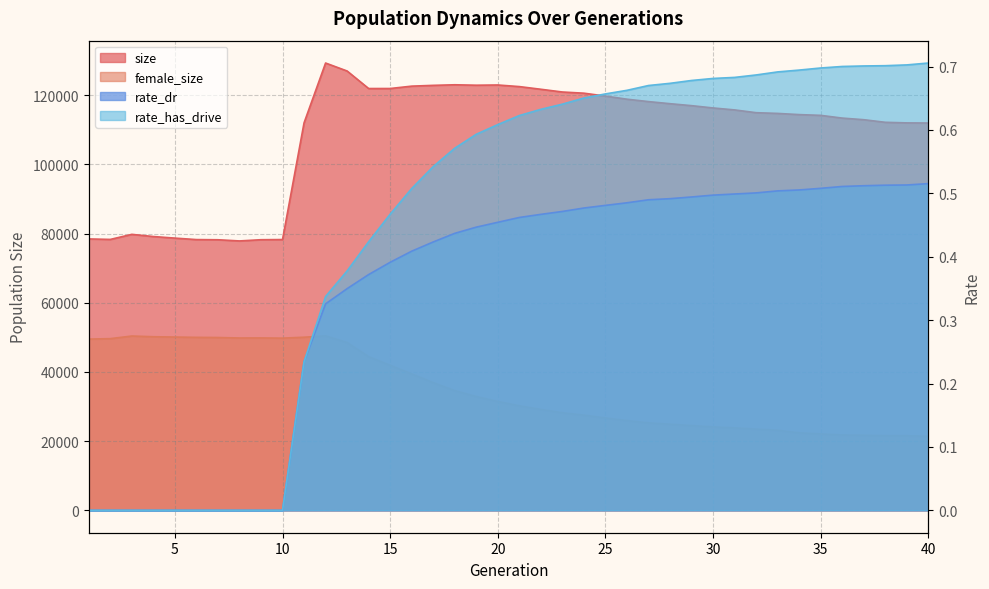

At which category does female_size reach its first local peak?

3